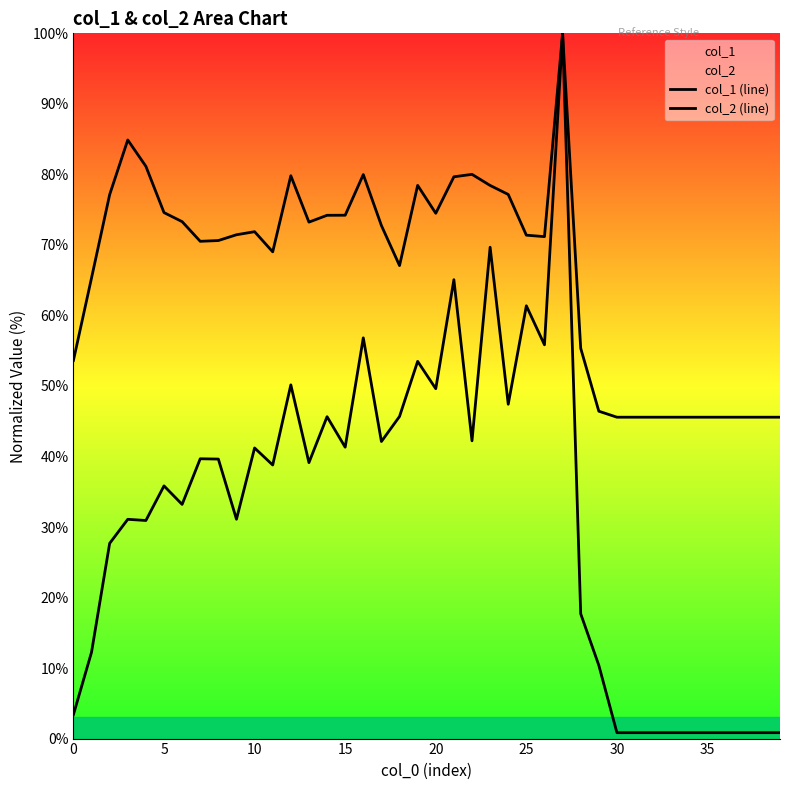

At how many categories does at least one series exceed 19?

40